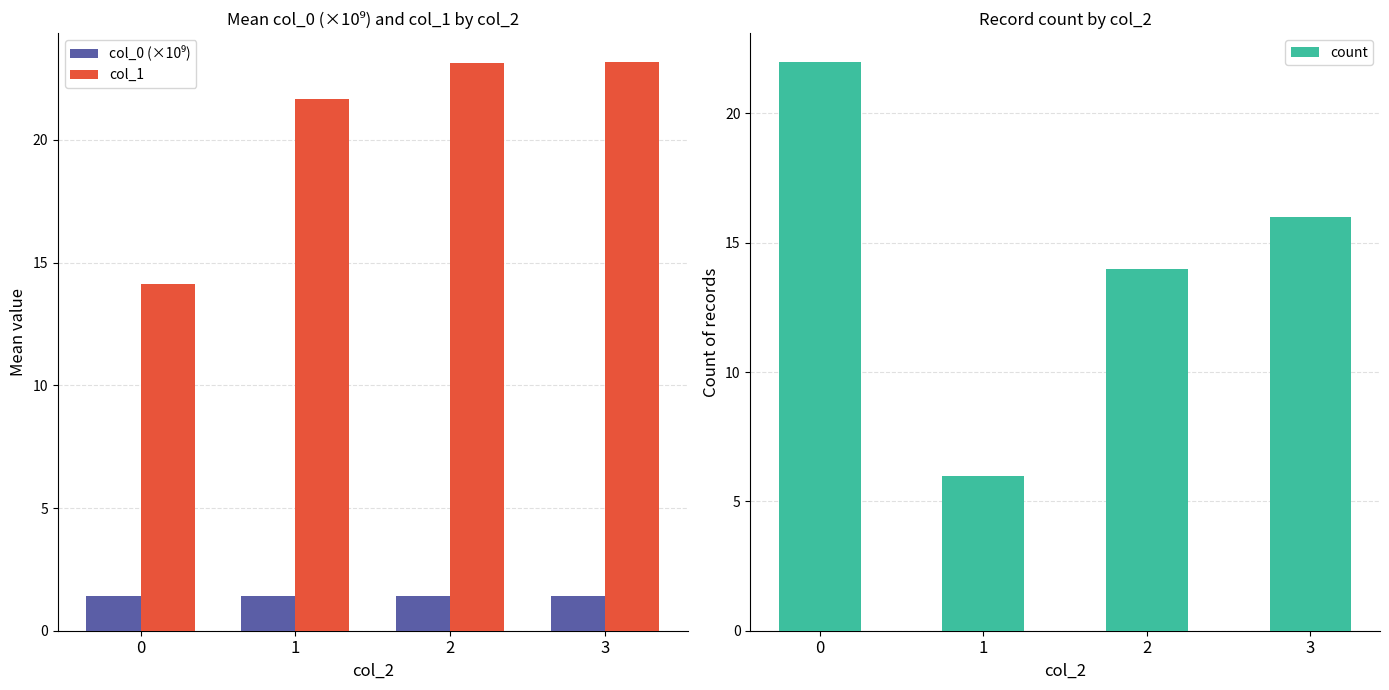

What is the minimum value for col_1?

14.1